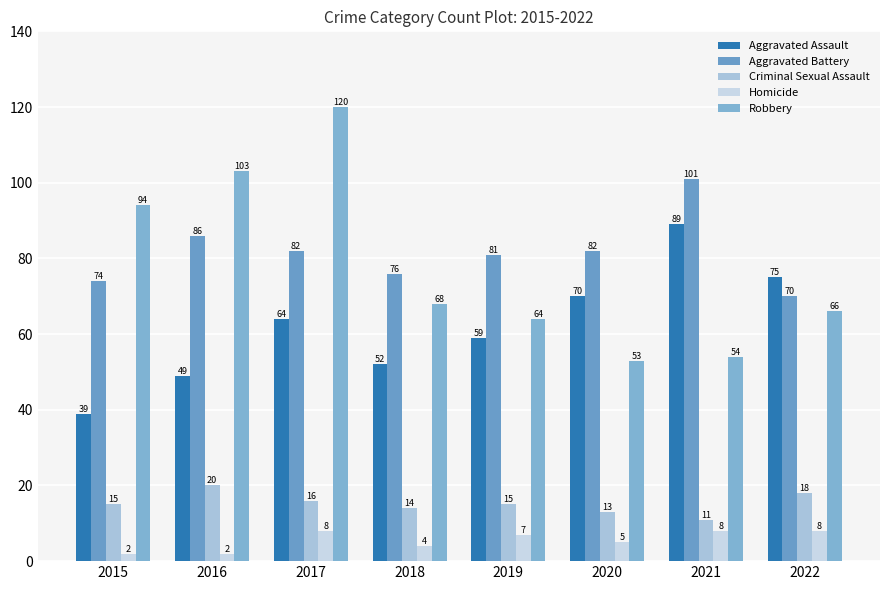

Count the Homicide values in the range 4 to 8.

6